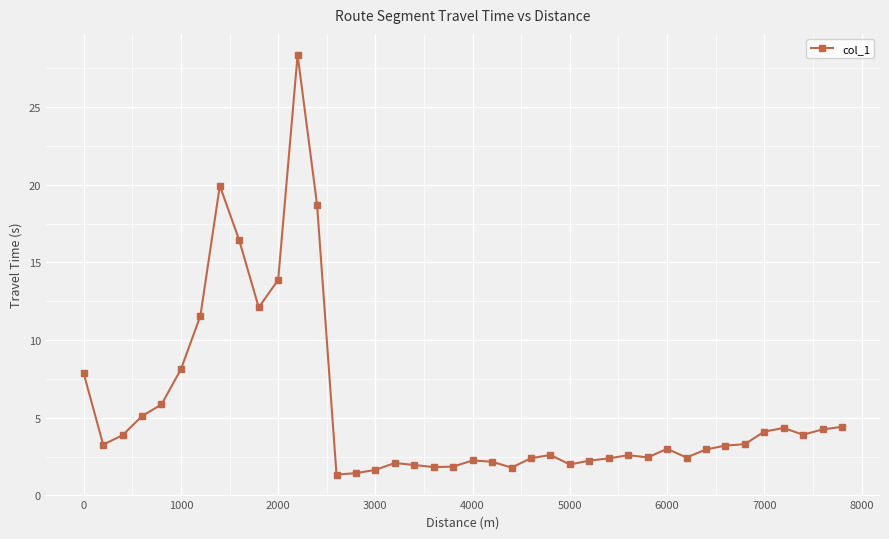

True or false: the data has more than 1 interior local peaks.

True